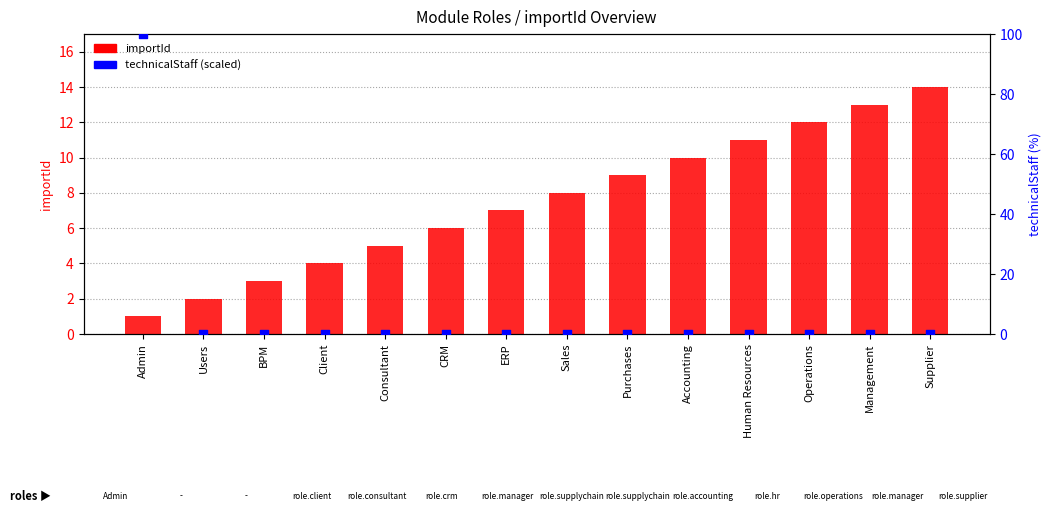

What is the total value across all series at Supplier?

14